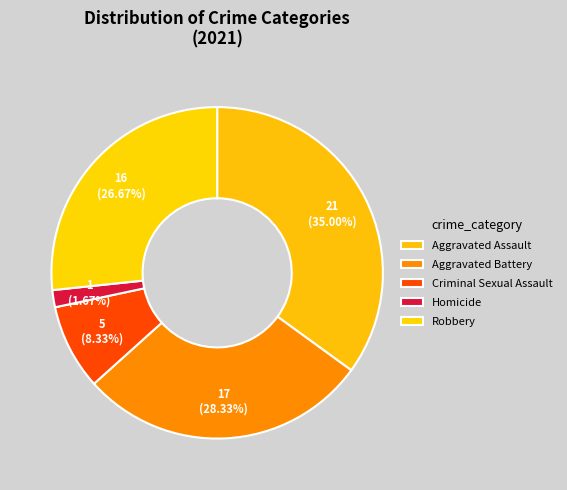

What portion of the pie excludes Homicide?

98.3%